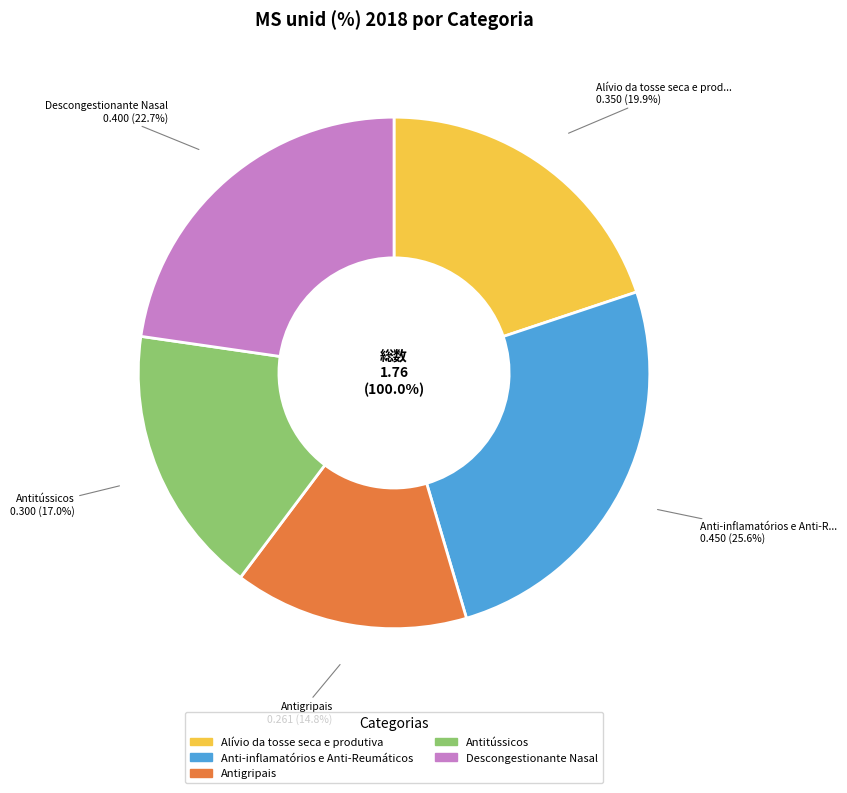

To the nearest percent, what portion does Antitússicos represent?

17%